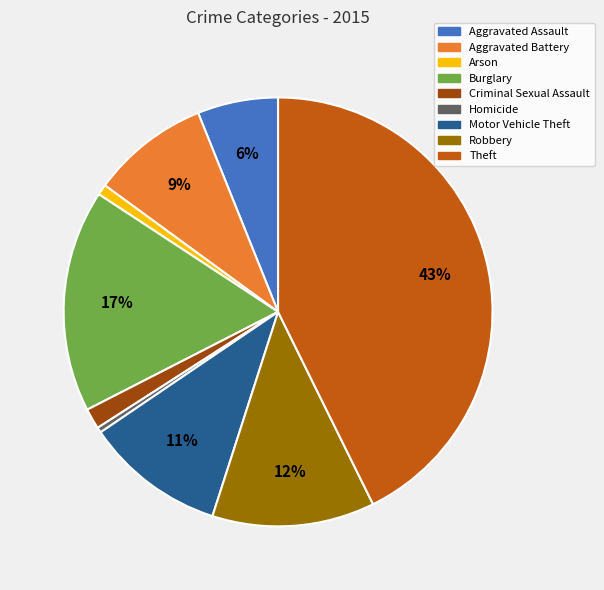

Which category has the biggest portion of the pie?

Theft